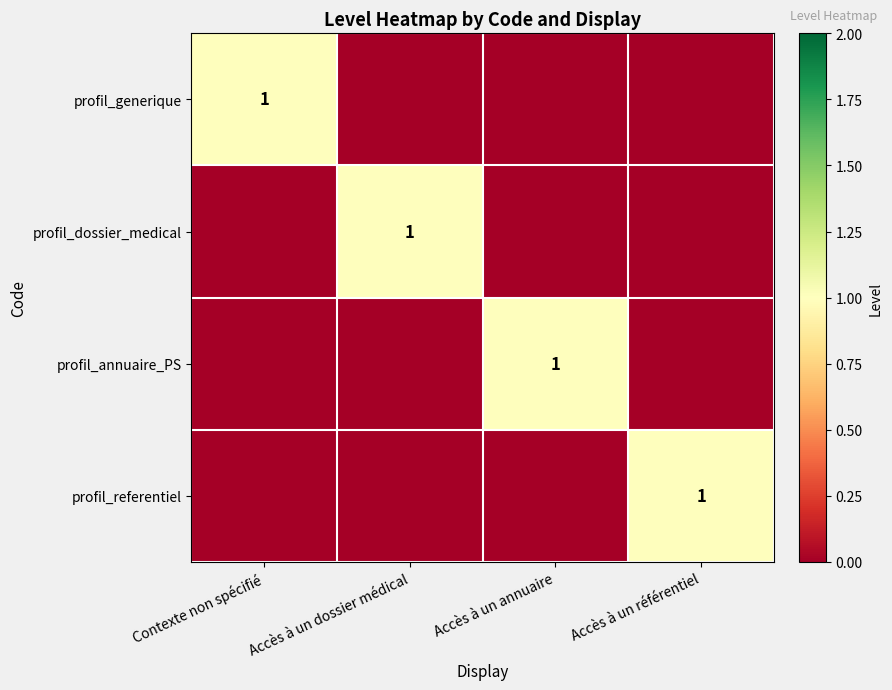

Is it true that profil_generique equals 1 at Contexte non spécifié?

True